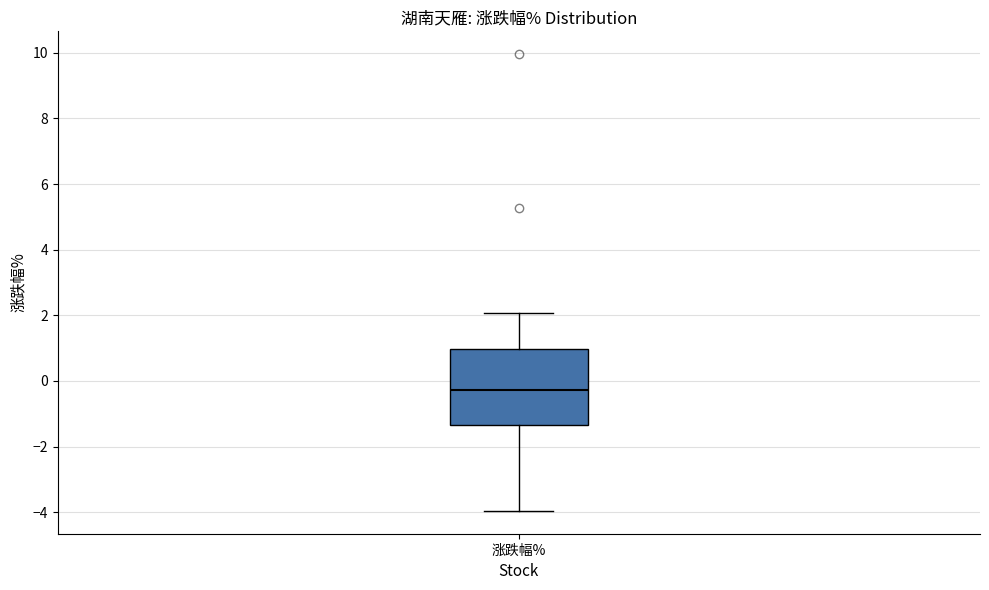

Where does the lower whisker of the box for 涨跌幅% end on the y-axis? The values are not printed on the chart, so give them approximately, as read against the axis.

-4.0